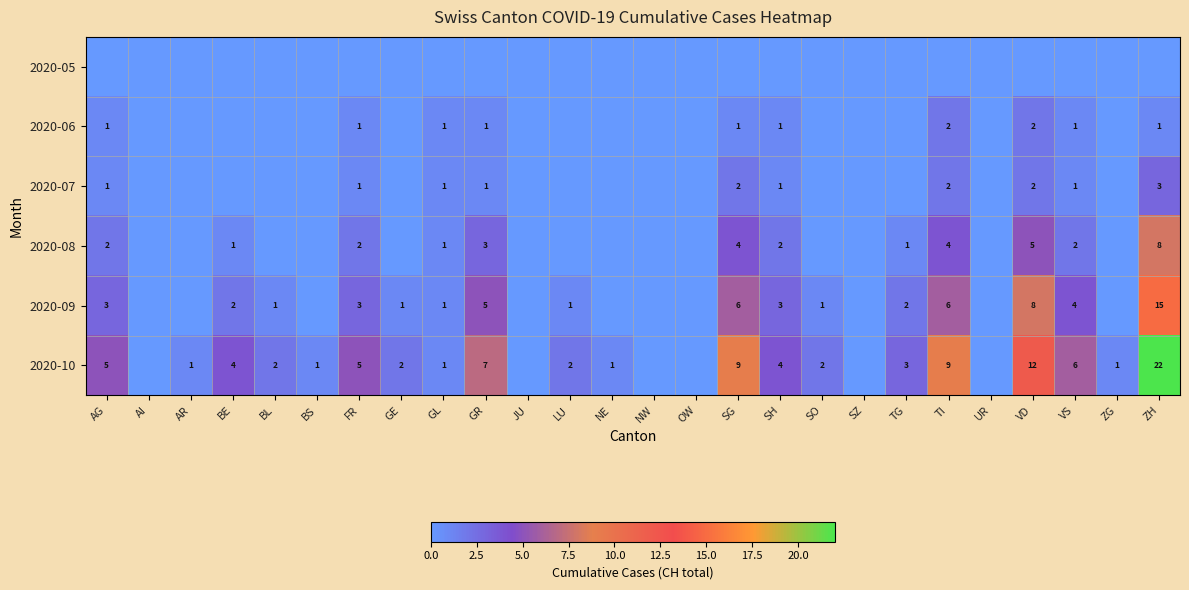

The value of 2020-09 at BL is 1. True or false?

True